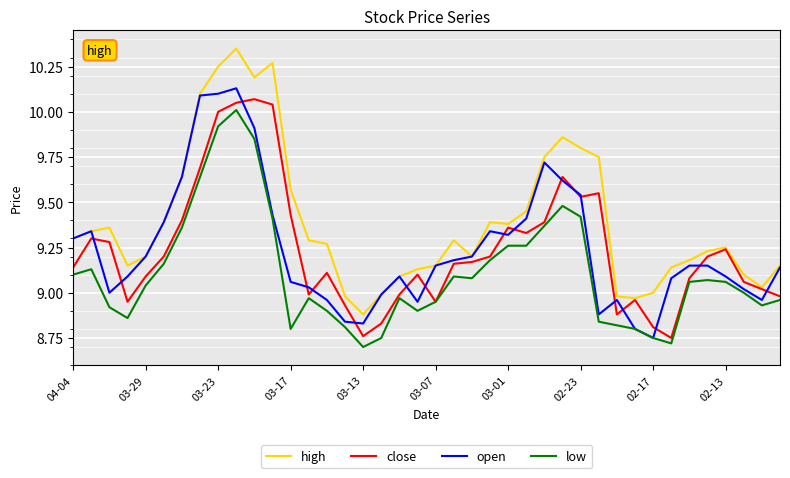

Which series has the widest spread of values?

high